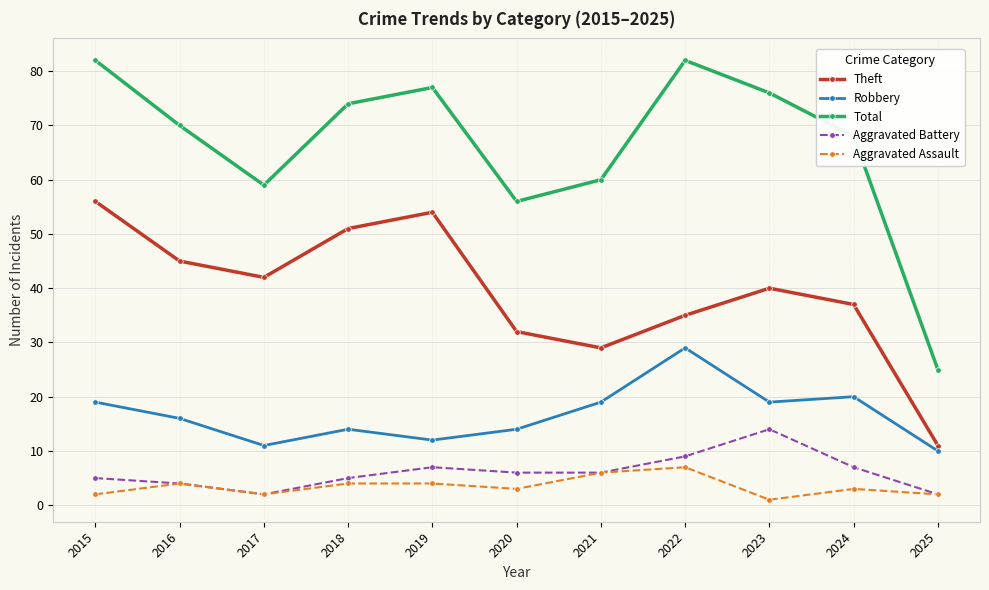

List the series in order of their peak value, lowest first.

Aggravated Assault, Aggravated Battery, Robbery, Theft, Total